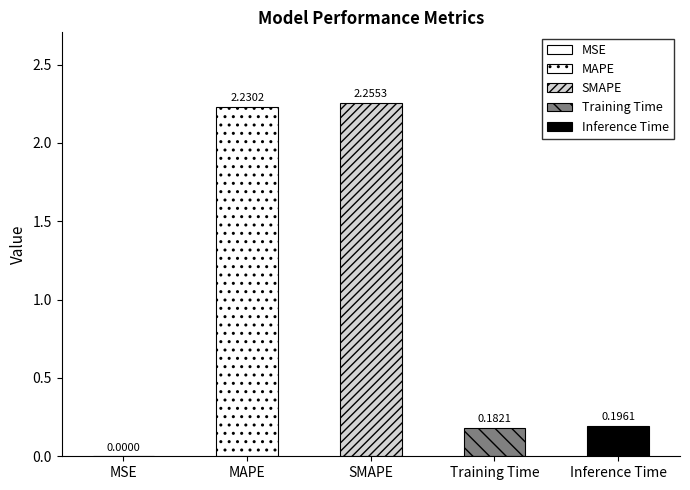

Reading left to right, extract all data points from this chart.

MSE=0.0	MAPE=2.2	SMAPE=2.3	Training Time=0.2	Inference Time=0.2